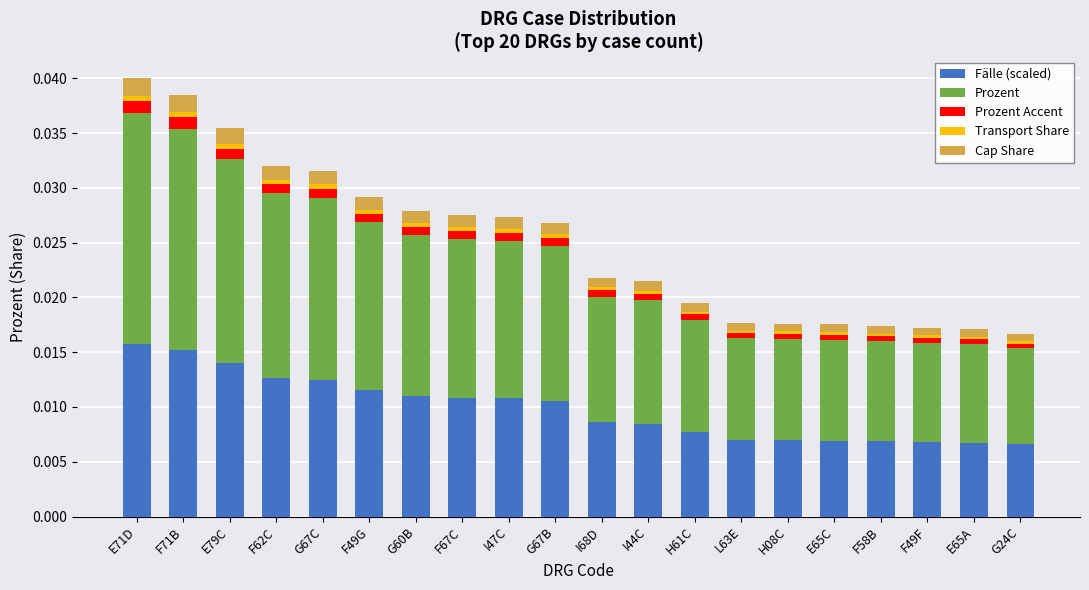

The Cap Share series shows 0.0 at G67C. True or false?

True